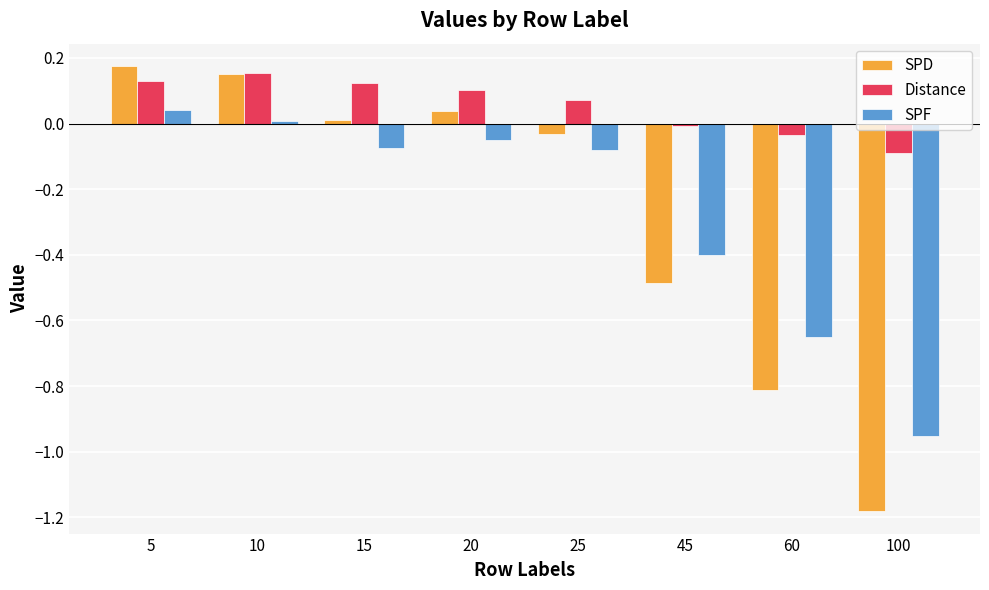

Which series has the largest range (max minus min)?

SPD